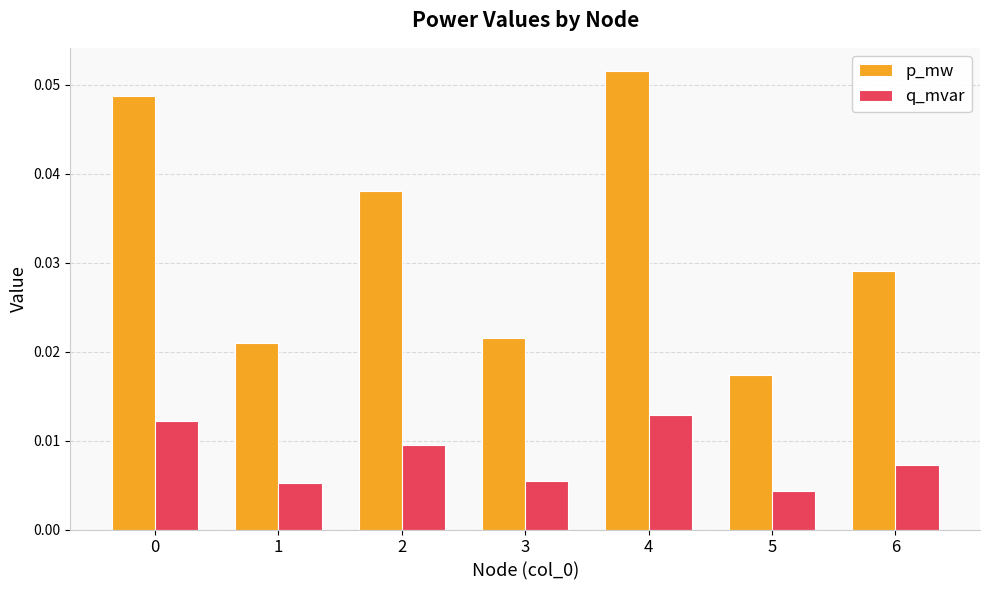

Which series changed the most between 3 and 6?

p_mw